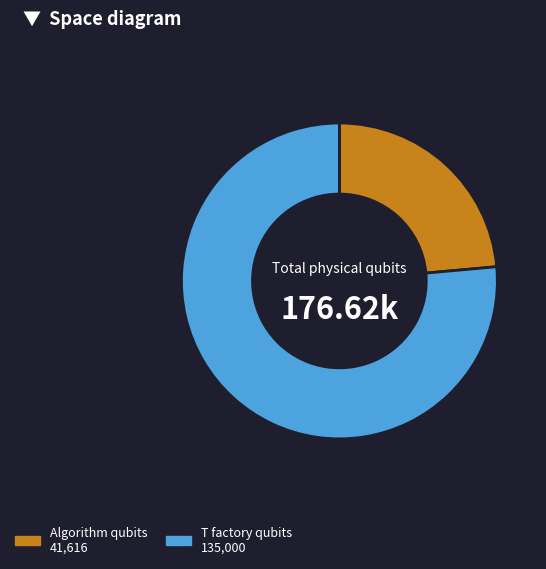

Rank the categories by value from lowest to highest.

Algorithm qubits 41,616, T factory qubits 135,000